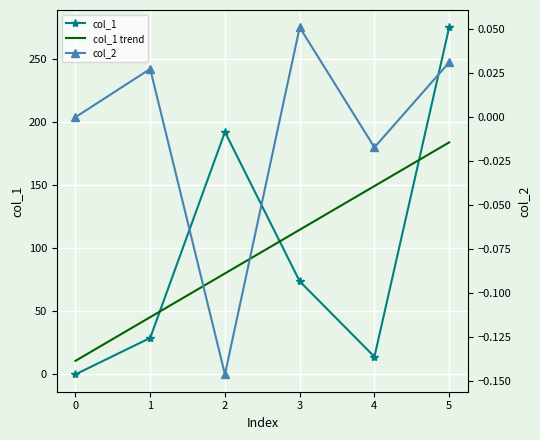

What is the difference between the maximum and minimum values in the col_2 series?

0.2